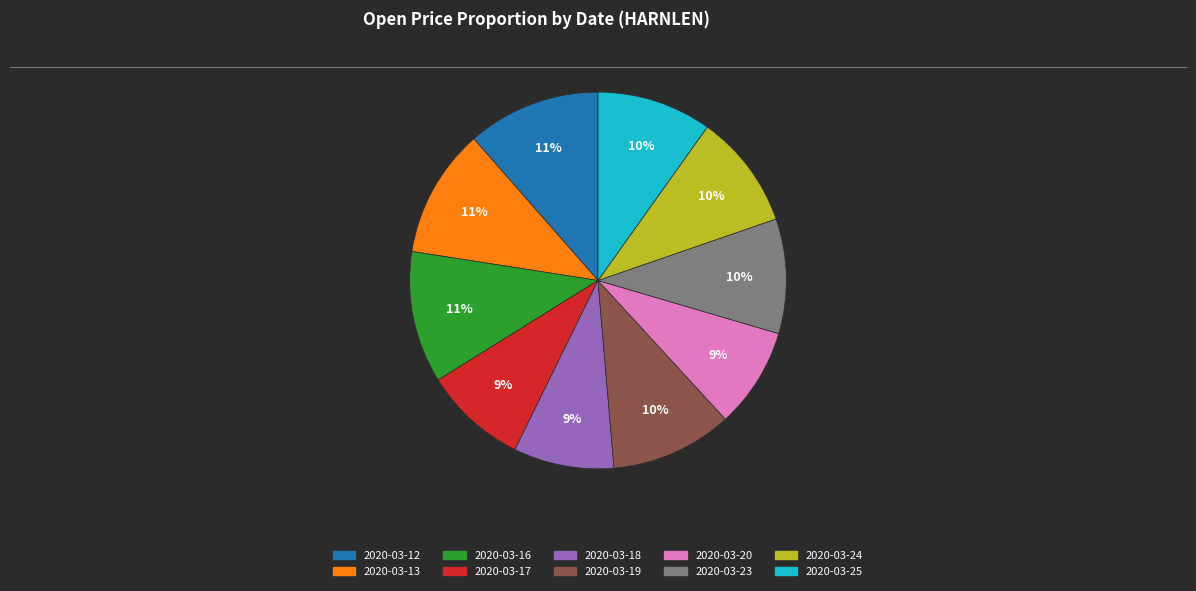

Does any single category account for the majority?

No